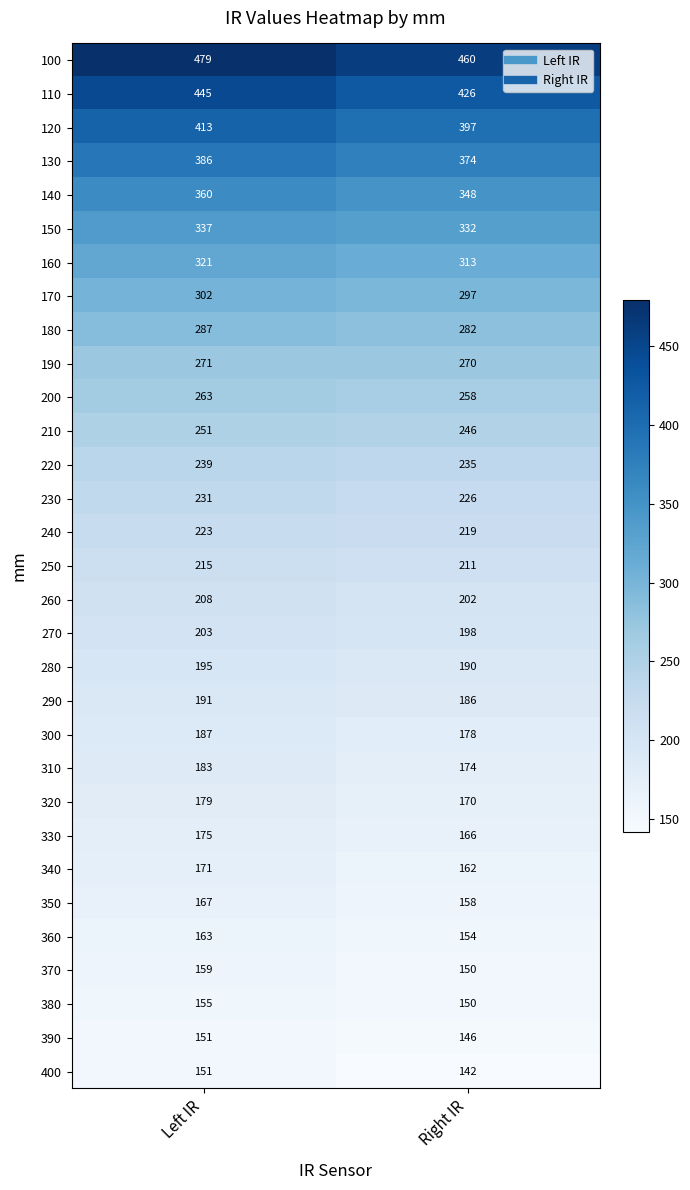

At which category is the sum across all series the highest?

Left IR